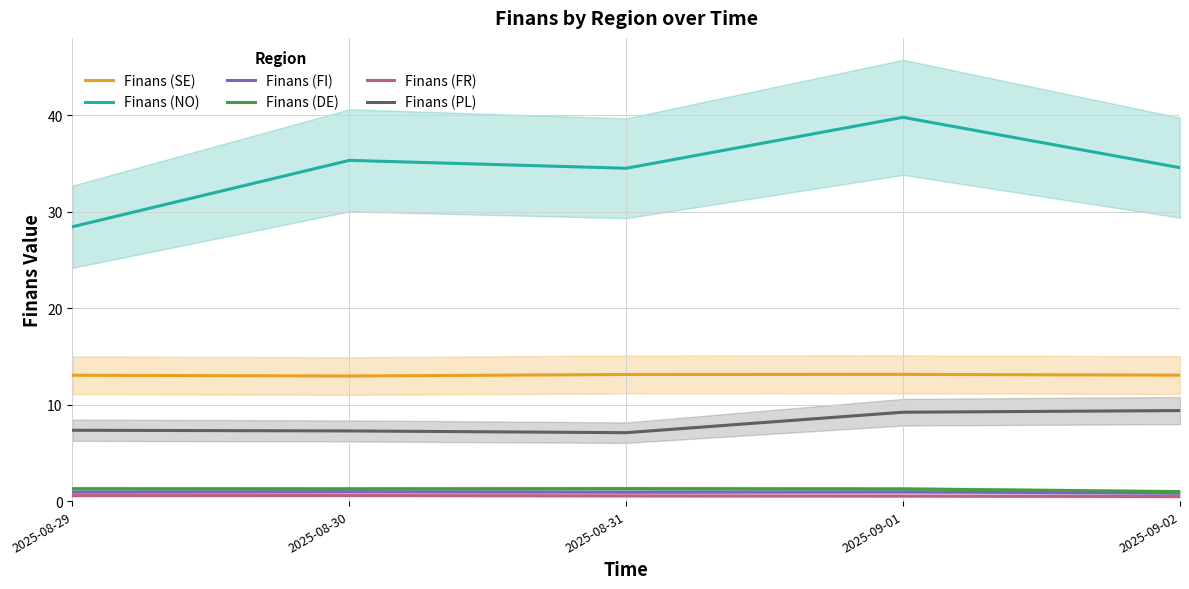

Count the number of categories in the chart.

5